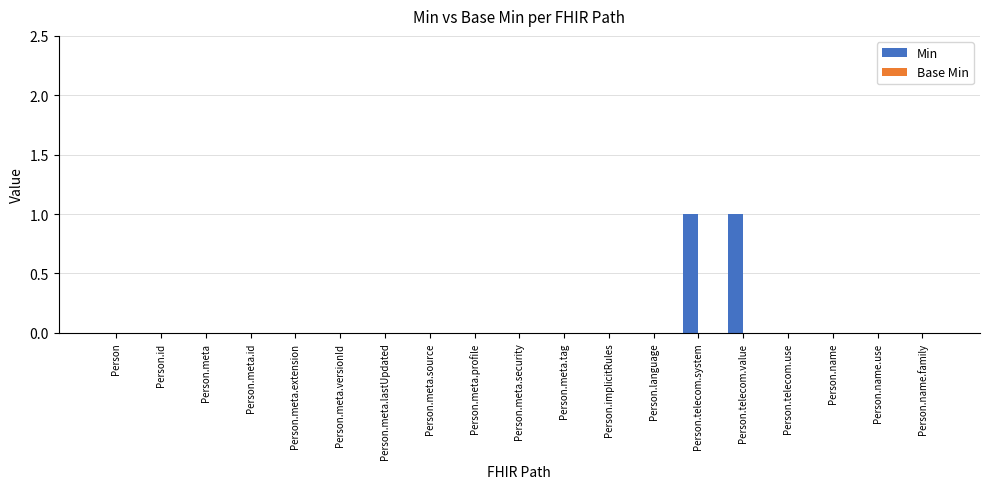

Is it true that the value at Person.telecom.use is 0?

True